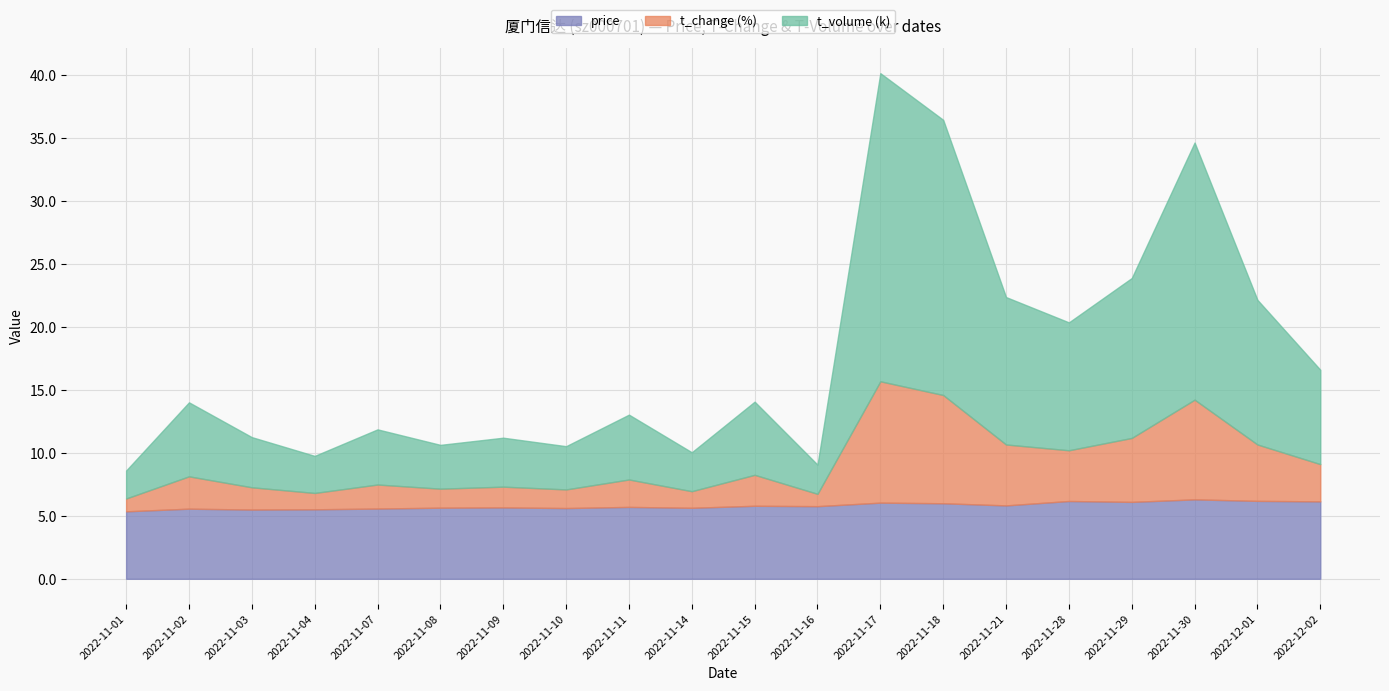

True or false: t_change and price cross at least once.

True